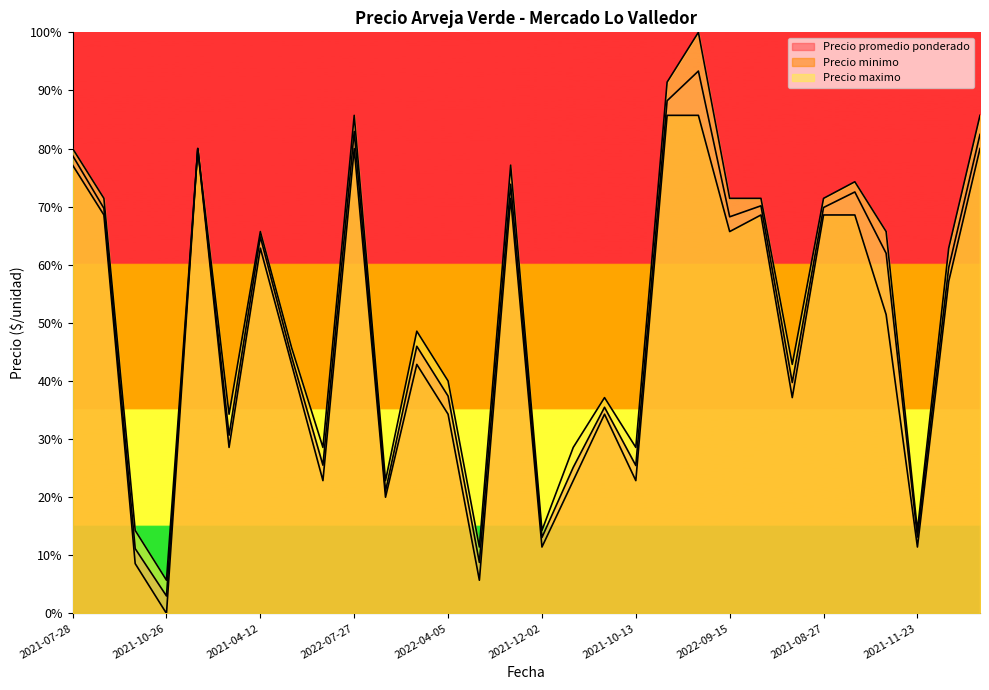

True or false: Precio minimo has more than 2 interior local peaks.

True